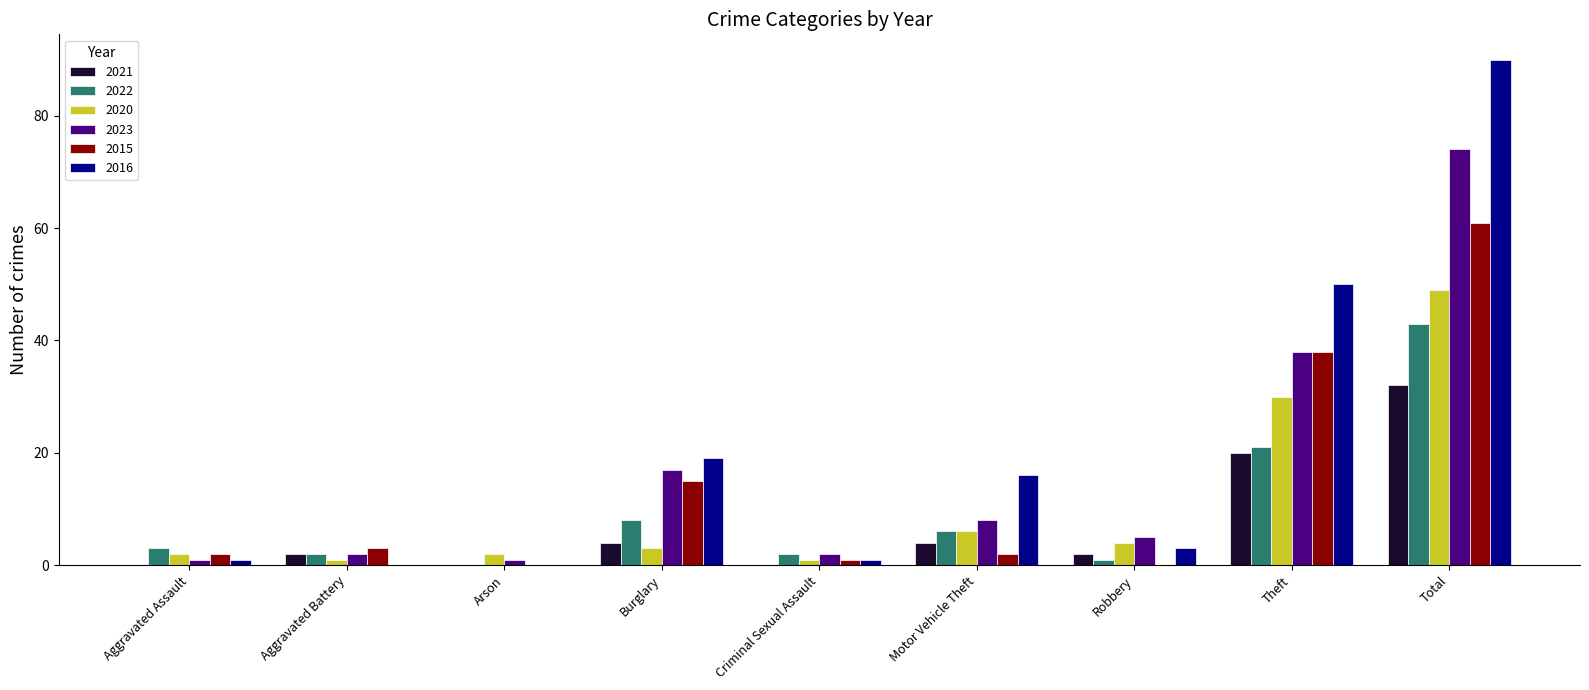

What is the total value across all series at Theft?

197